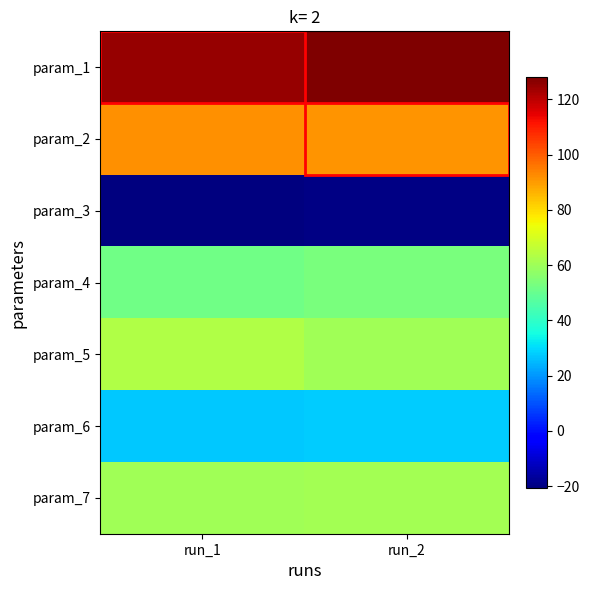

At which category does the chart reach its peak across all series?

run_2